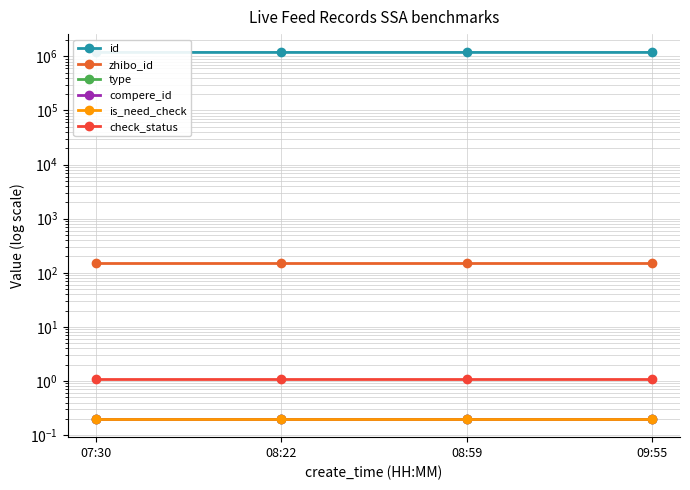

At which label does zhibo_id reach its minimum?

07:30